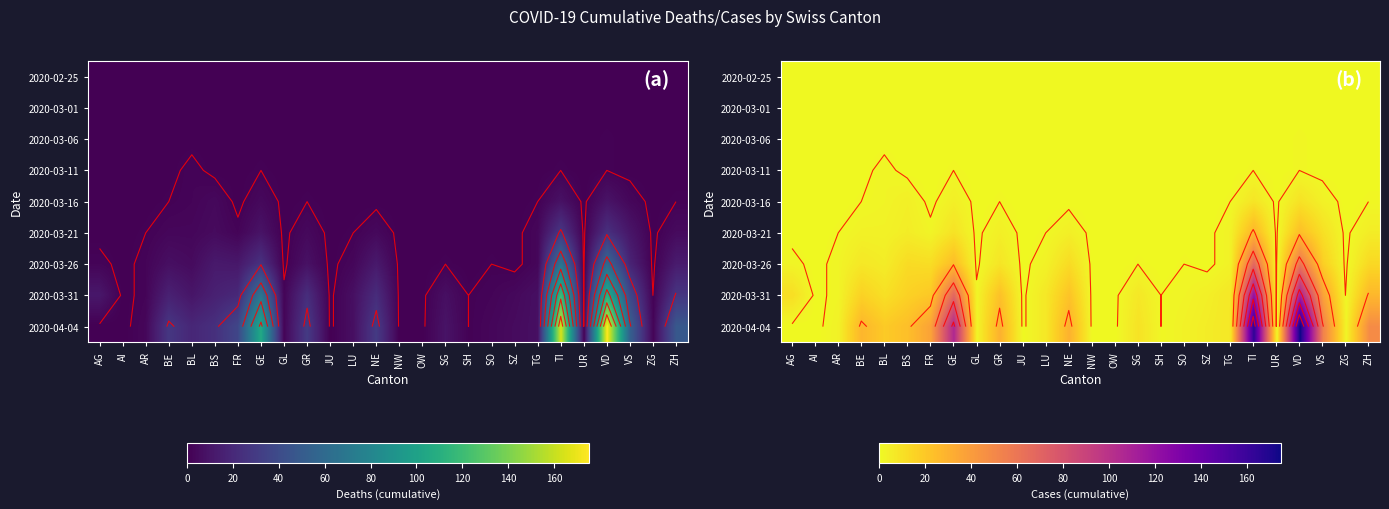

How many series are shown in this chart?

9